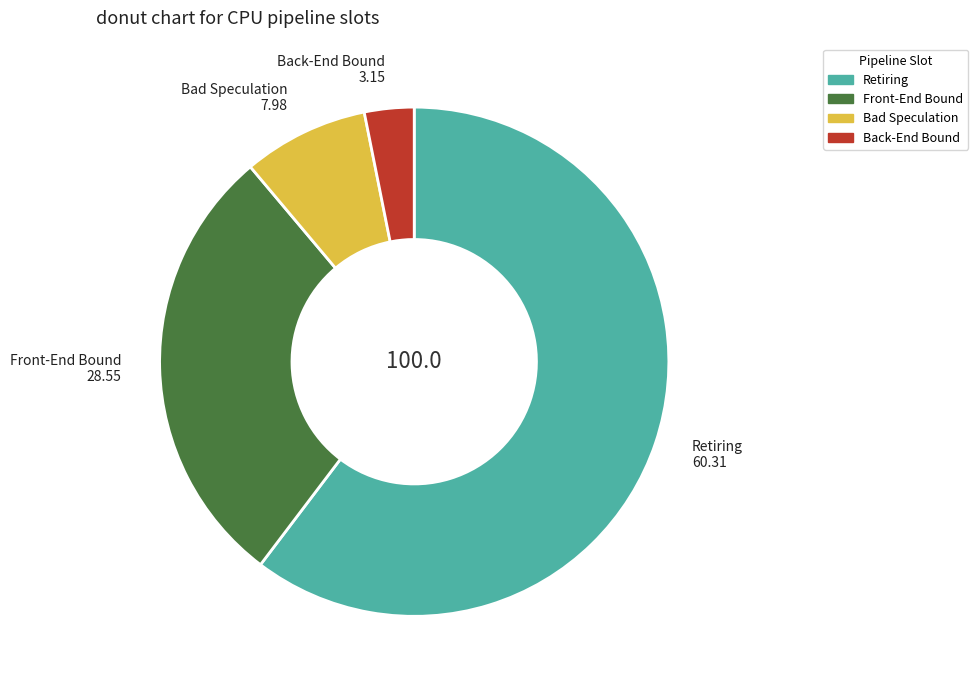

Rank the categories by value from lowest to highest.

Back-End Bound, Bad Speculation, Front-End Bound, Retiring